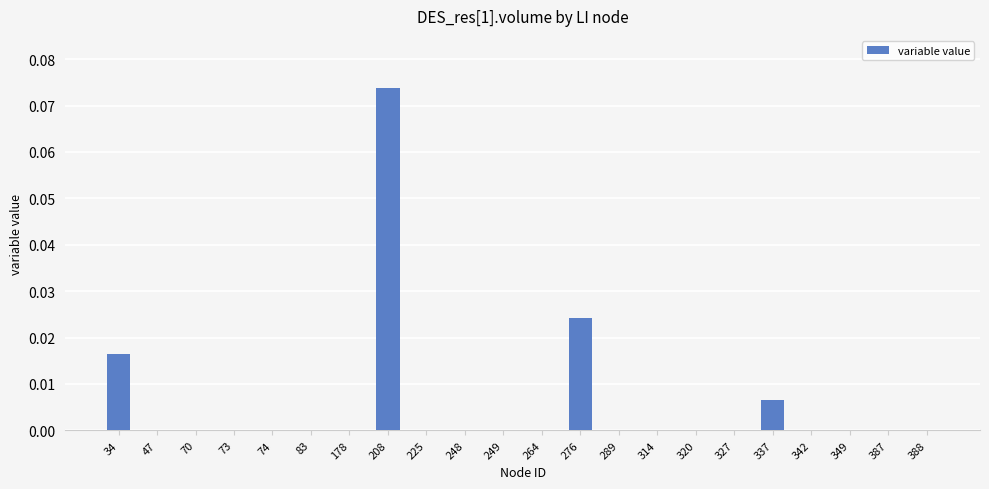

Is it true that the value at 387 is 0.0?

True